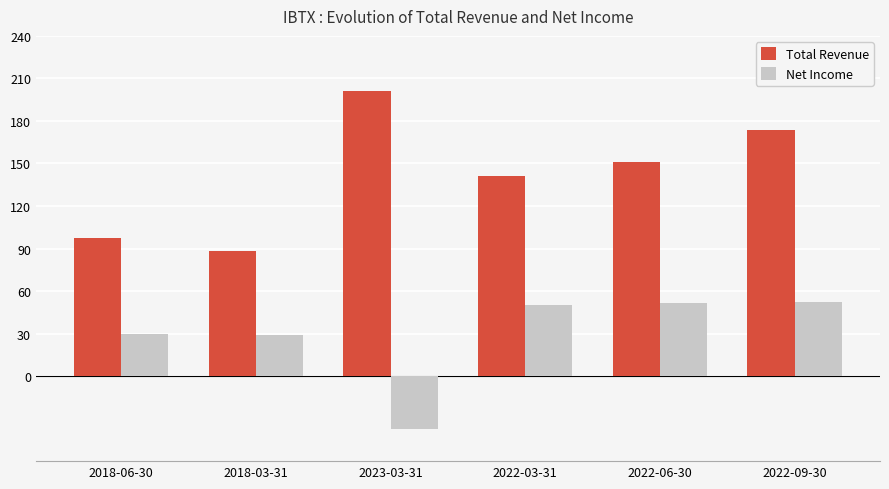

What are all the series names shown in the legend?

Total Revenue, Net Income